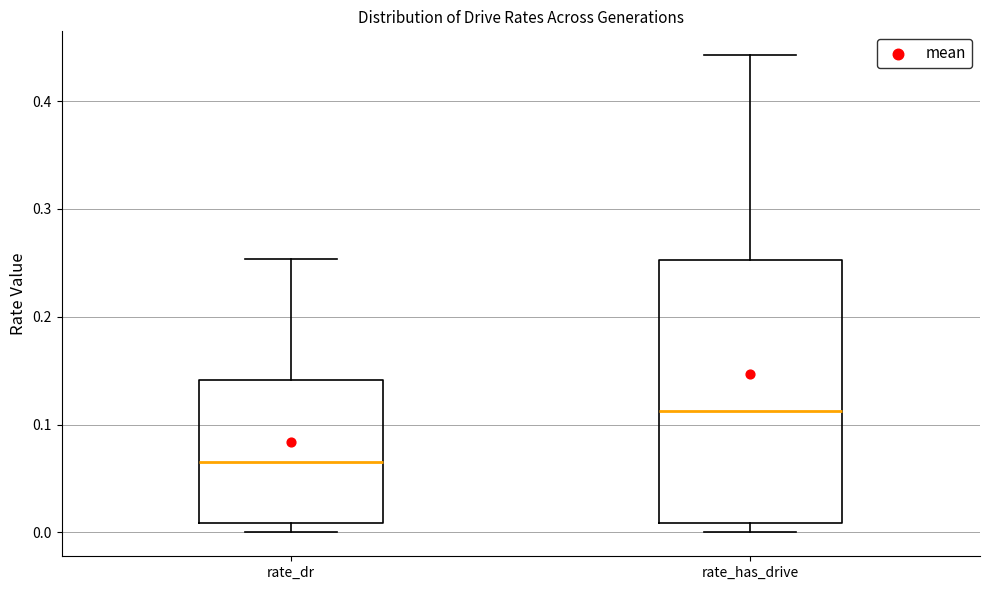

Which box has the highest median line?

rate_has_drive